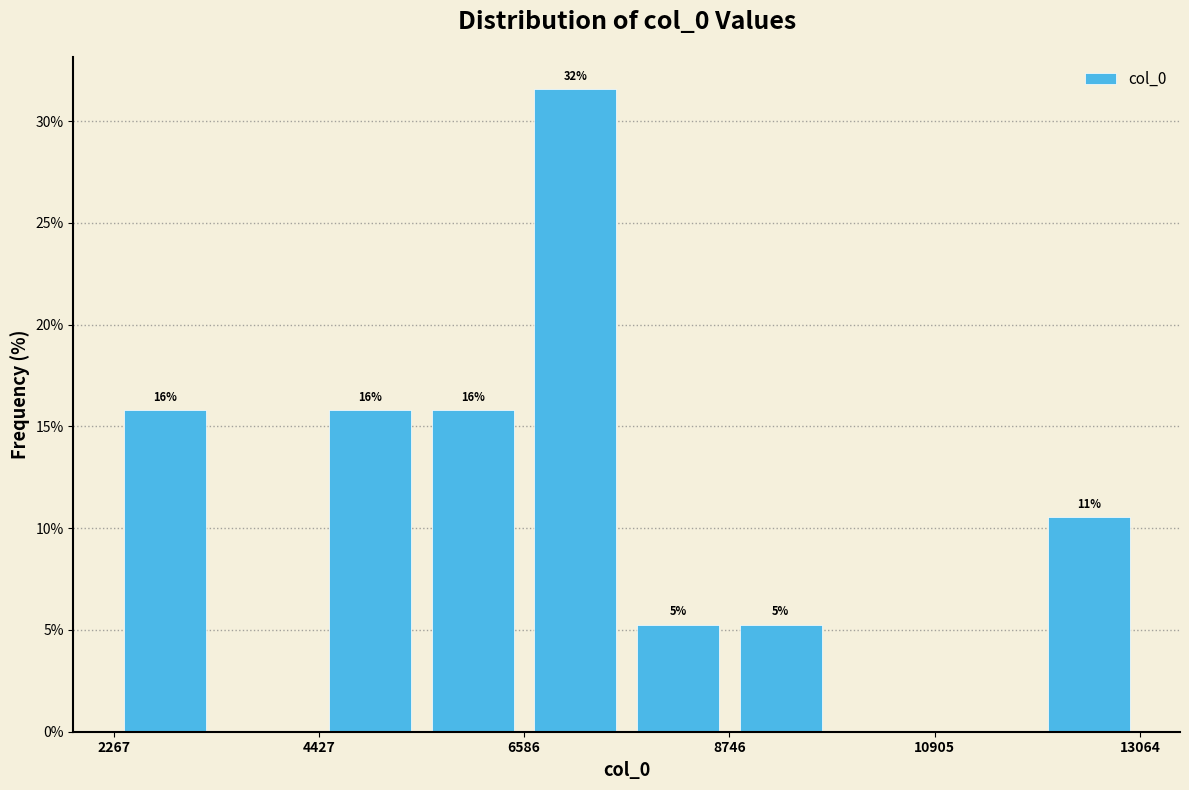

Read against the x-axis, roughly where is the centre of the tallest bar?

7000